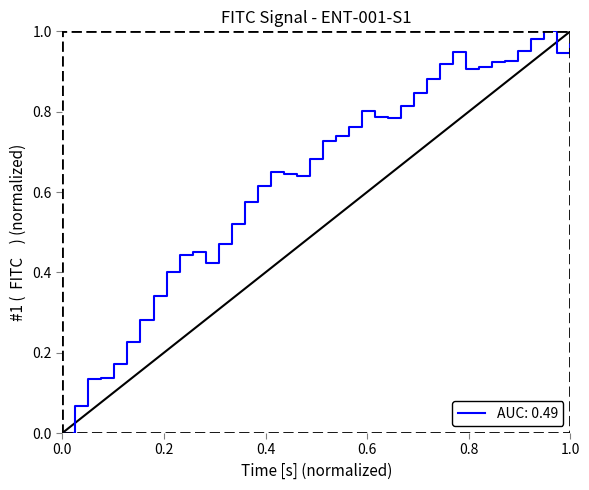

Reading left to right, transcribe all the data shown in this chart.

0.0	0.1	0.1	0.1	0.2	0.2	0.3	0.3	0.4	0.4	0.5	0.4	0.5	0.5	0.6	0.6	0.7	0.6	0.6	0.7	0.7	0.7	0.8	0.8	0.8	0.8	0.8	0.8	0.9	0.9	0.9	0.9	0.9	0.9	0.9	1.0	1.0	1.0	0.9	1.0